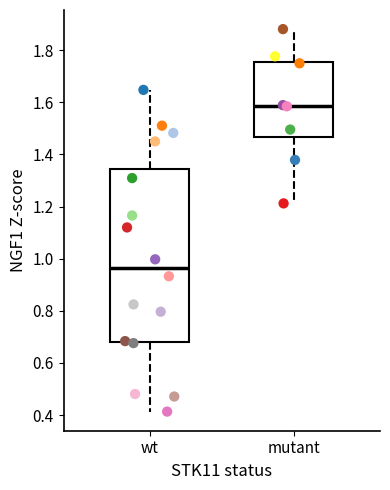

Reading left to right, read every box against the y-axis: the position of its median line, the range the box covers, and the ends of its whiskers. The values are not printed on the chart, so give them approximately, as read against the axis.

wt: median 0.96, box 0.68 to 1.34, whiskers 0.42 to 1.64
mutant: median 1.58, box 1.46 to 1.76, whiskers 1.22 to 1.88